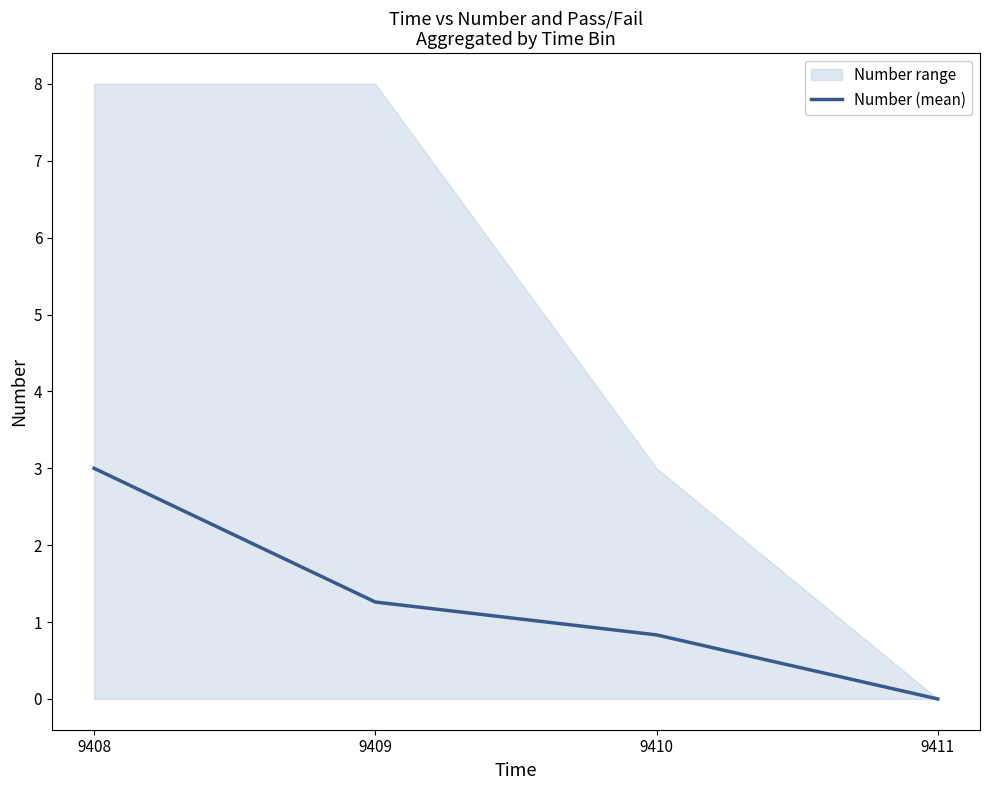

At which label does the data first exceed 1?

9408